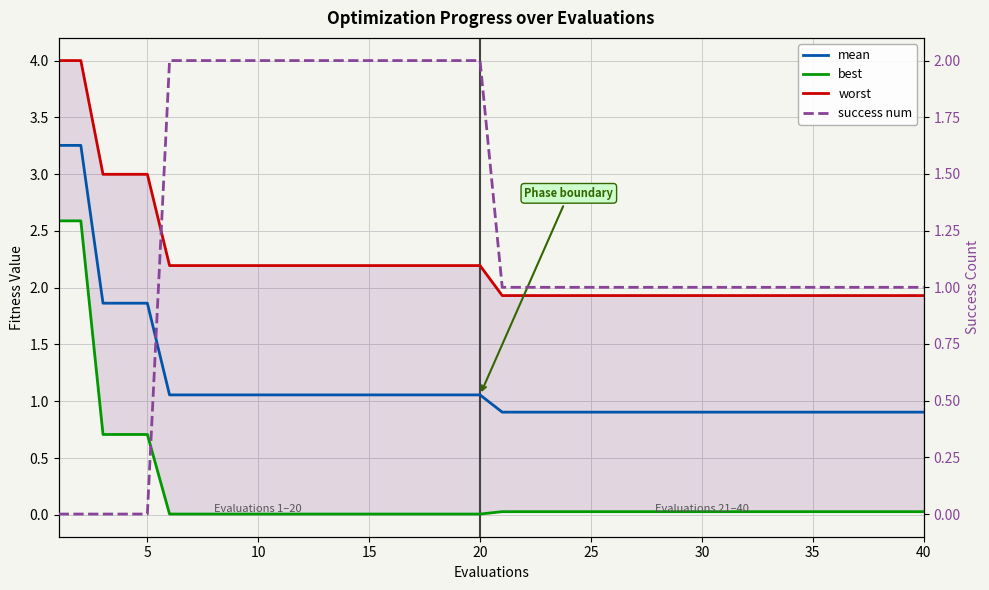

Is it true that success num equals 1.4 at 38?

False